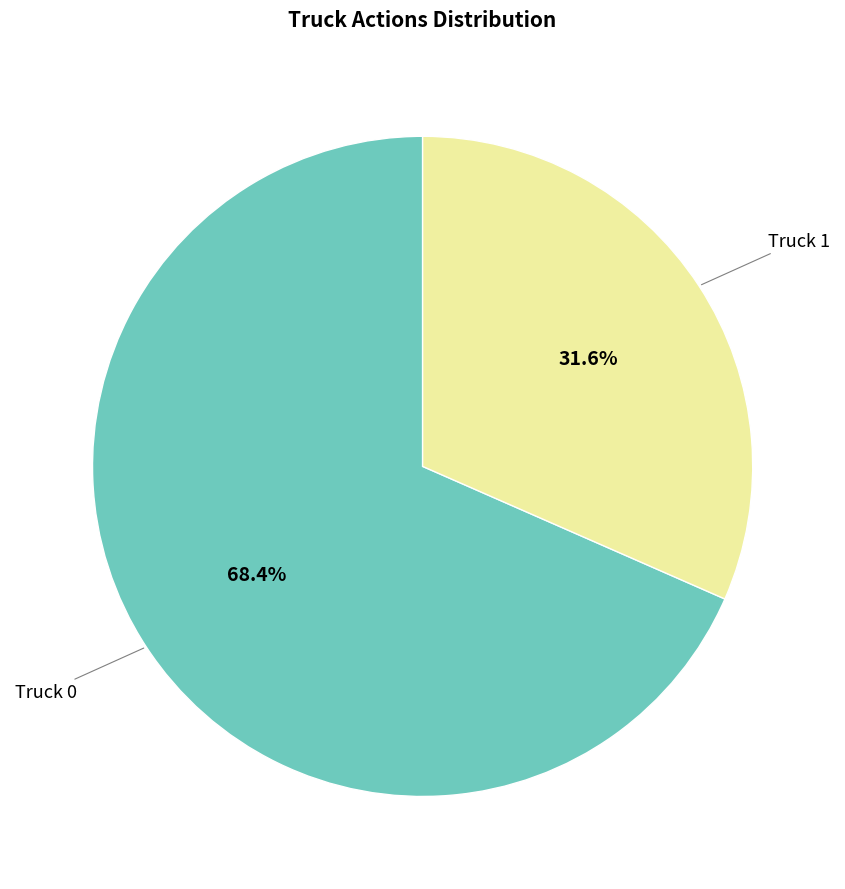

Count the number of slices in the pie.

2